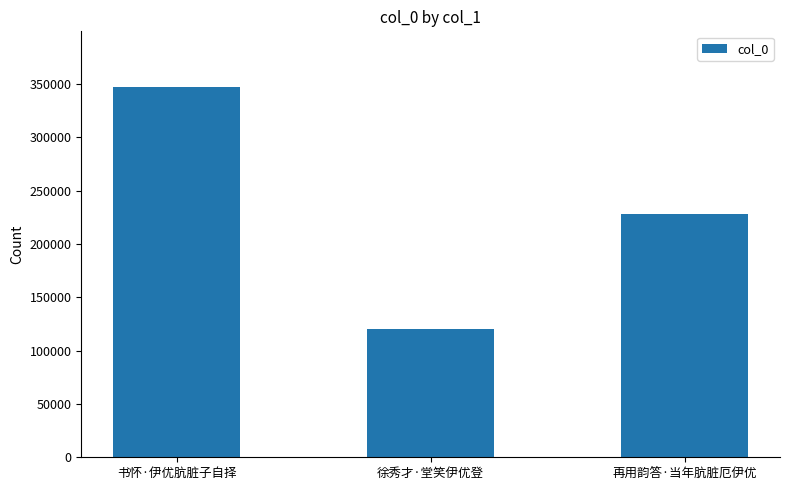

Are the bars horizontal?

No